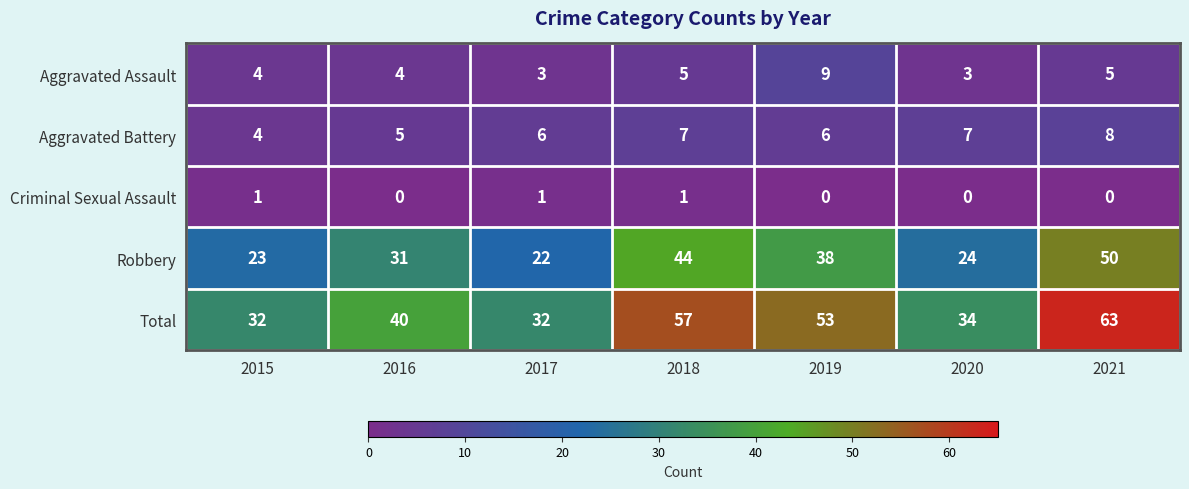

At which category is the sum across all series the highest?

2021